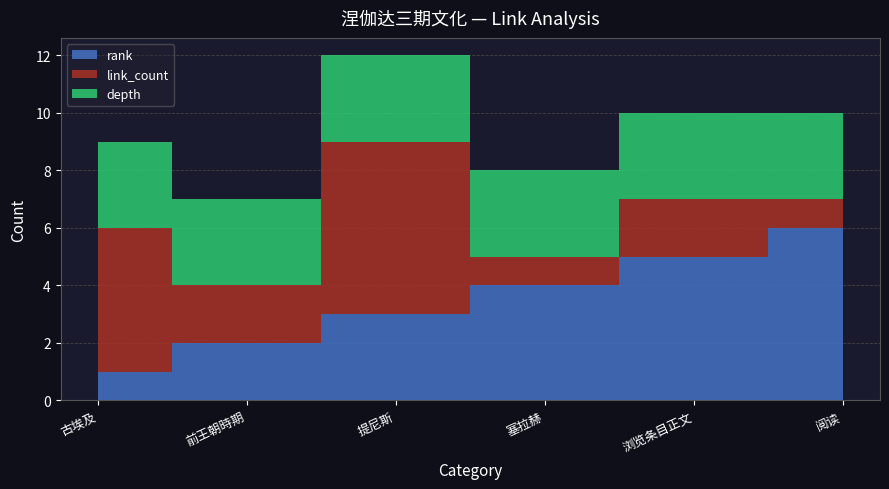

Reading left to right, extract all data points from this chart.

rank: 1	2	3	4	5	6
link_count: 5	2	6	1	2	1
depth: 3	3	3	3	3	3